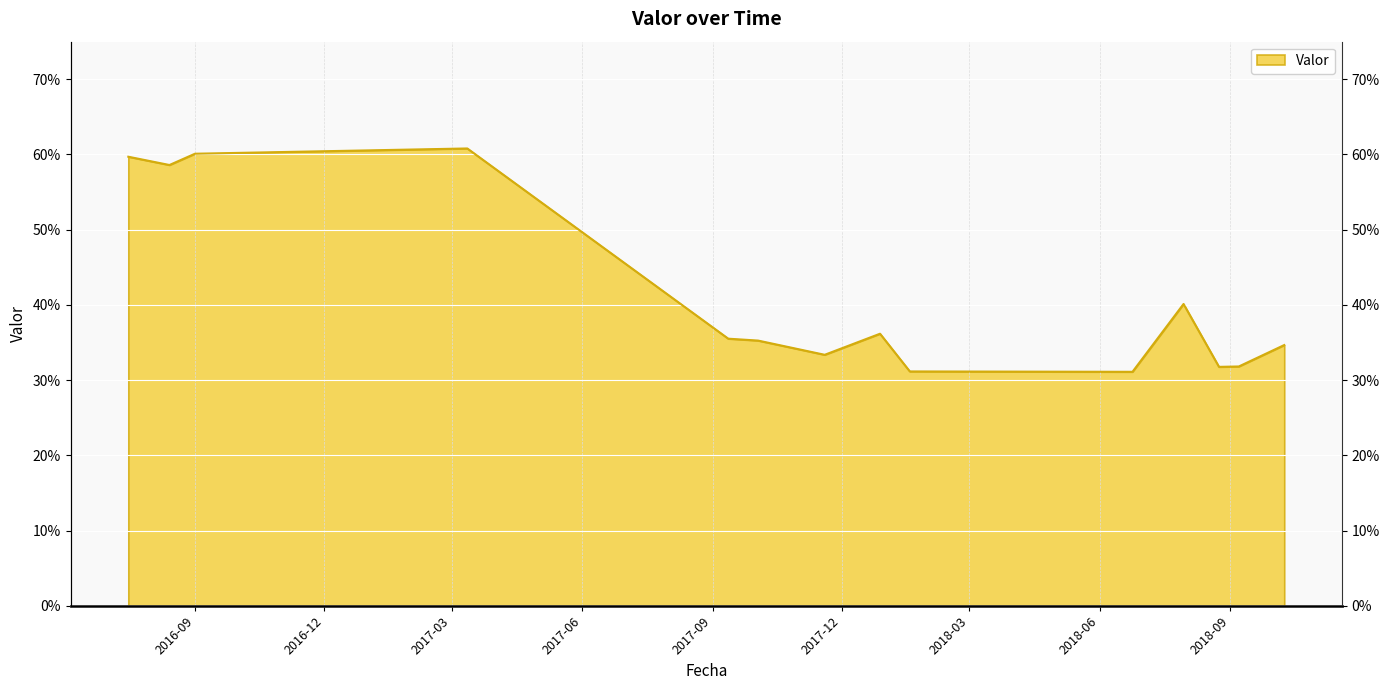

How many points are higher than both their immediate neighbors (excluding endpoints)?

3